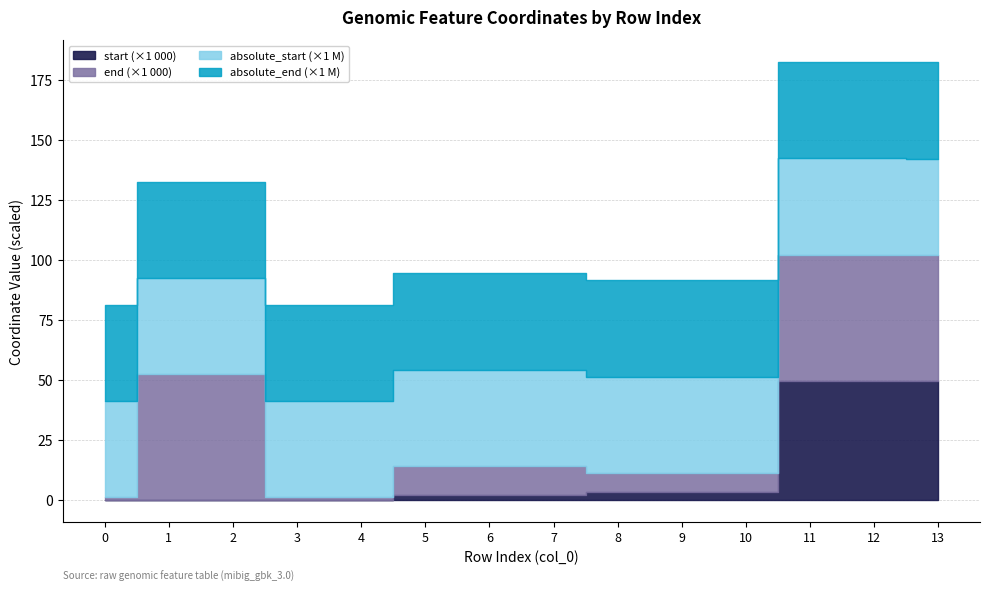

True or false: start has more than 1 points higher than both neighbors.

False